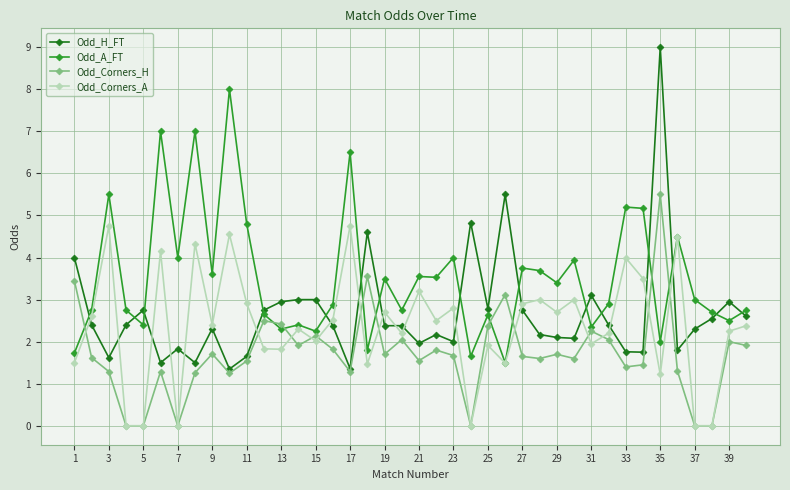

Which series has the largest range (max minus min)?

Odd_H_FT